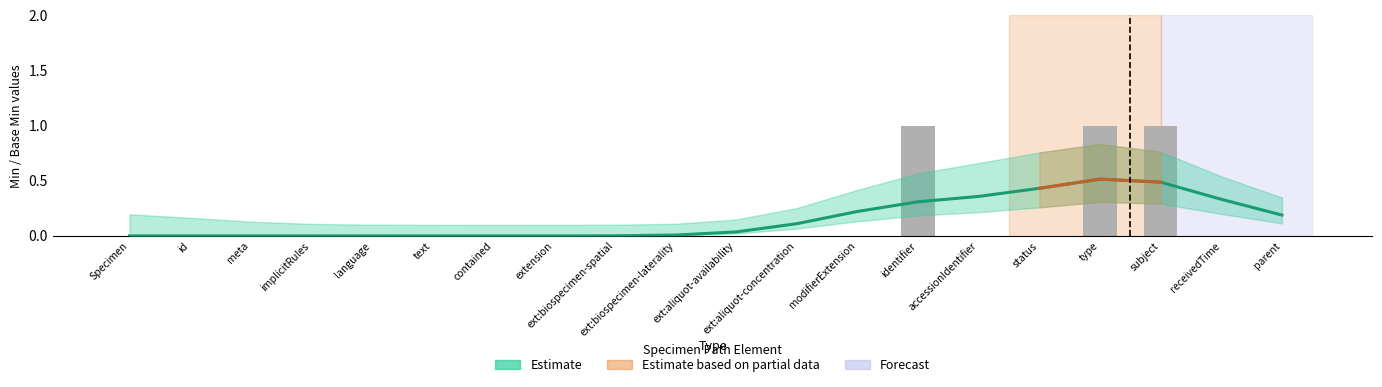

The value at contained is 1. True or false?

False